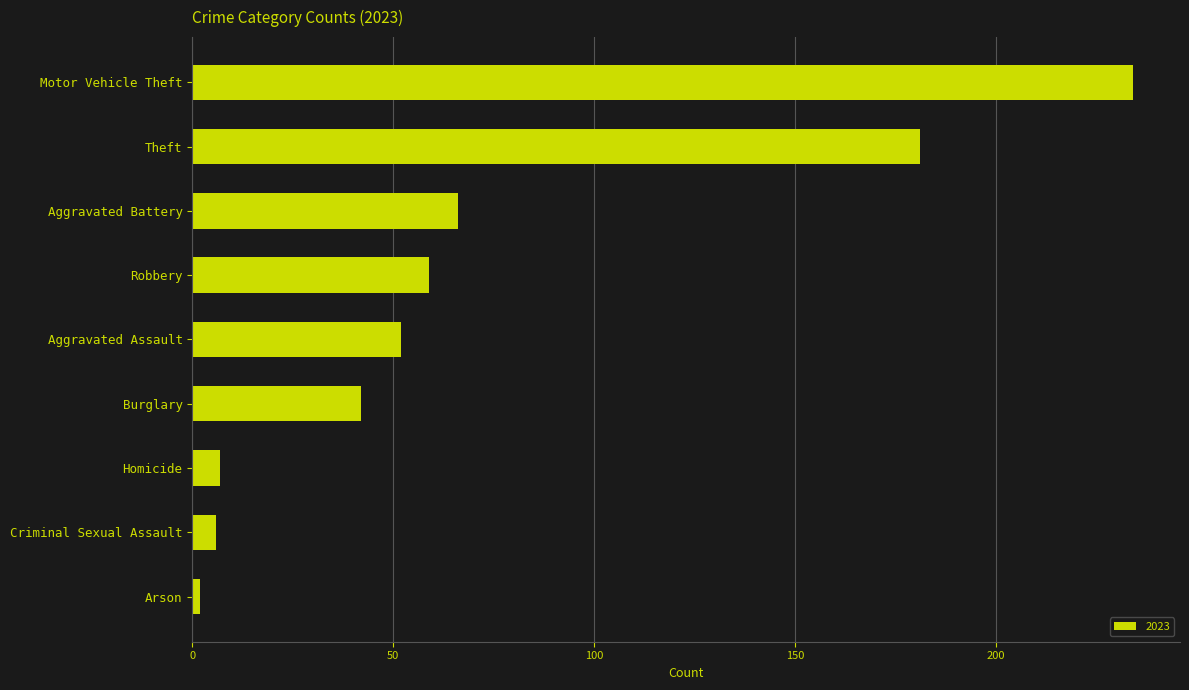

Which category has the highest value across all series?

Motor Vehicle Theft